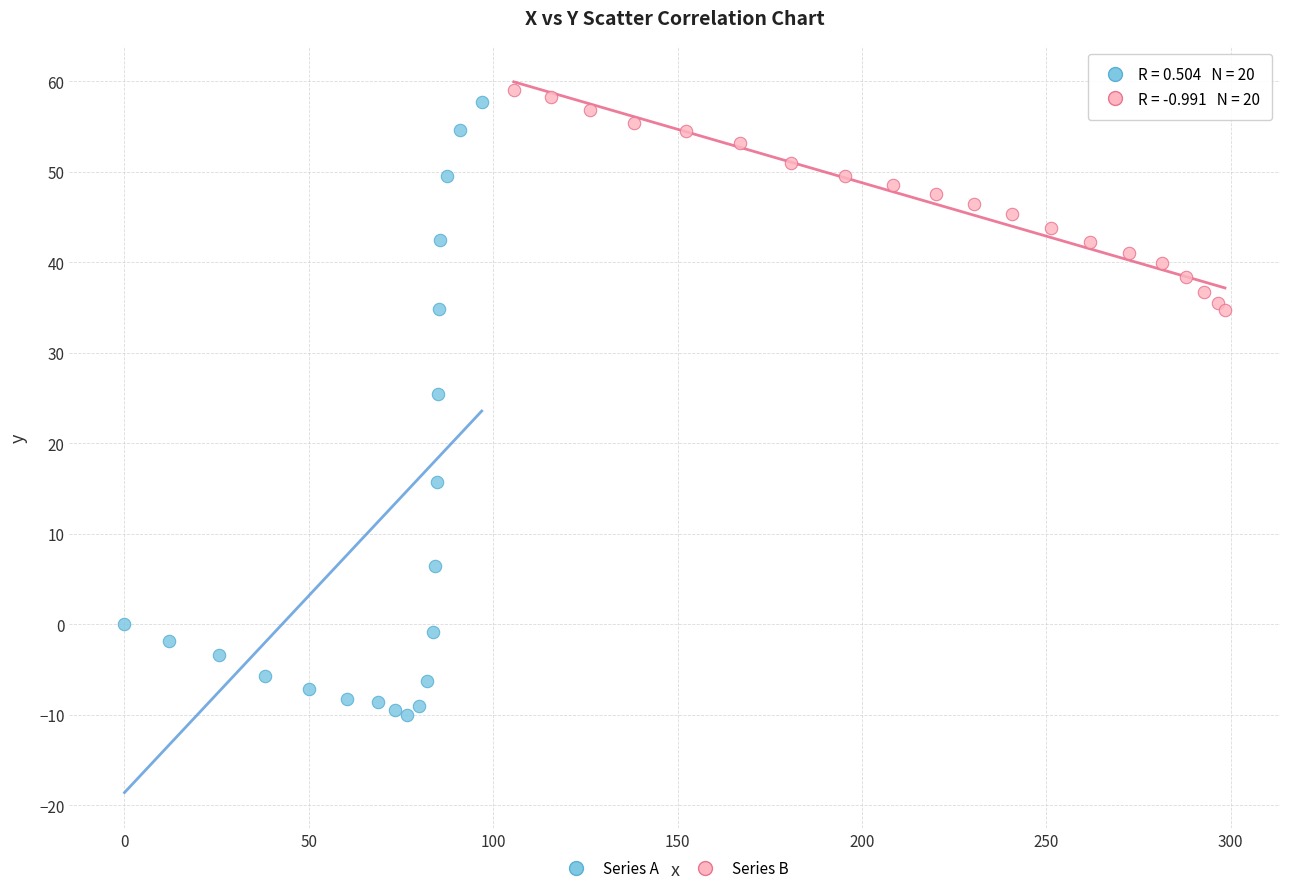

Which series contains the lowest Y value?

Series A